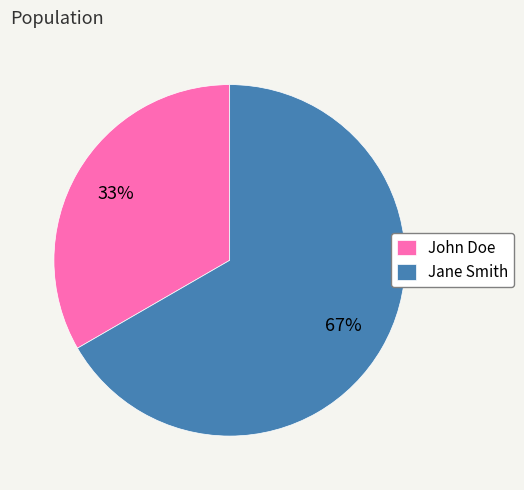

Which category accounts for the majority?

Jane Smith